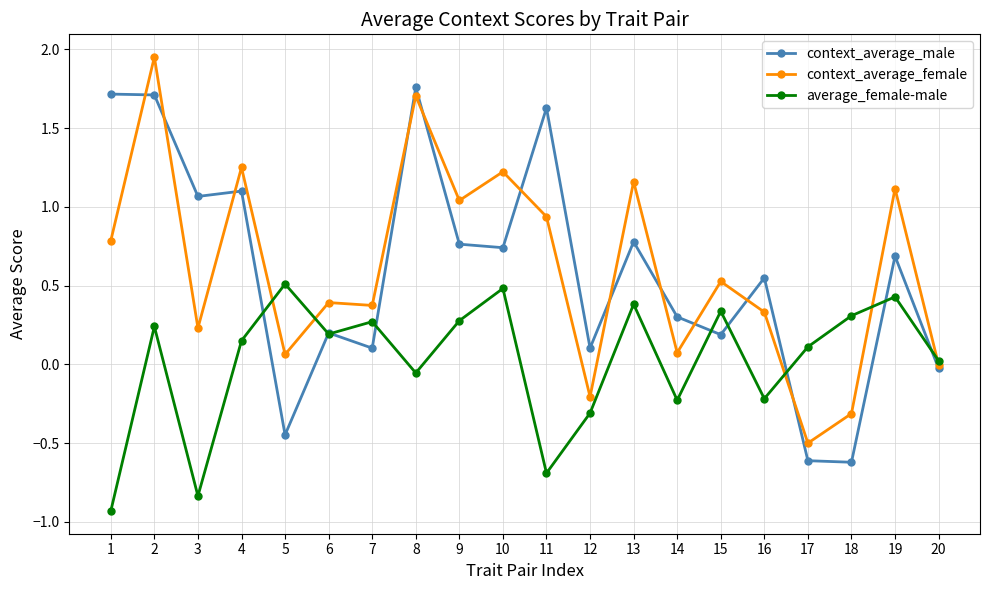

How many values in average_female-male are above zero?

13